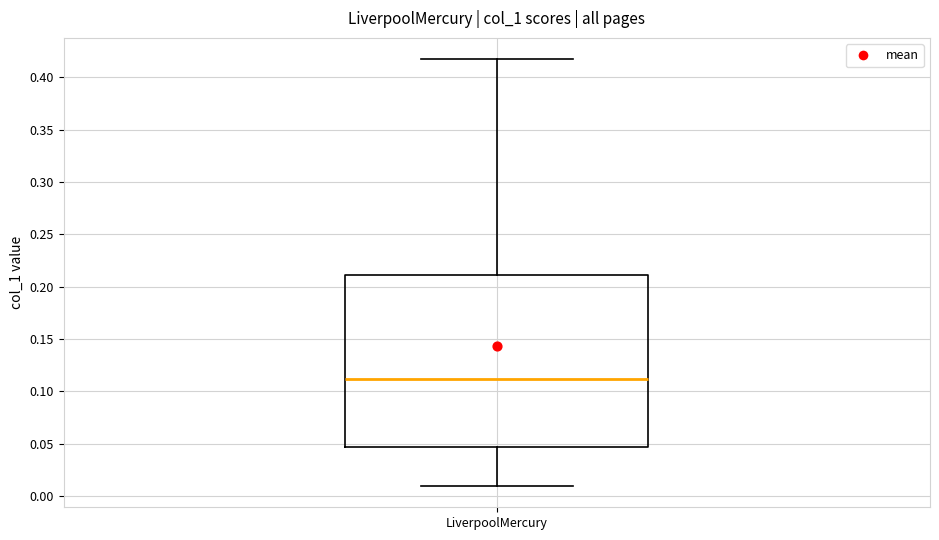

Transcribe this box plot: give where the median line is, the range the box spans, and where the two whiskers end, as read against the y-axis. The values are not printed on the chart, so give them approximately, as read against the axis.

median 0.110, box 0.045 to 0.210, whiskers 0.010 to 0.415